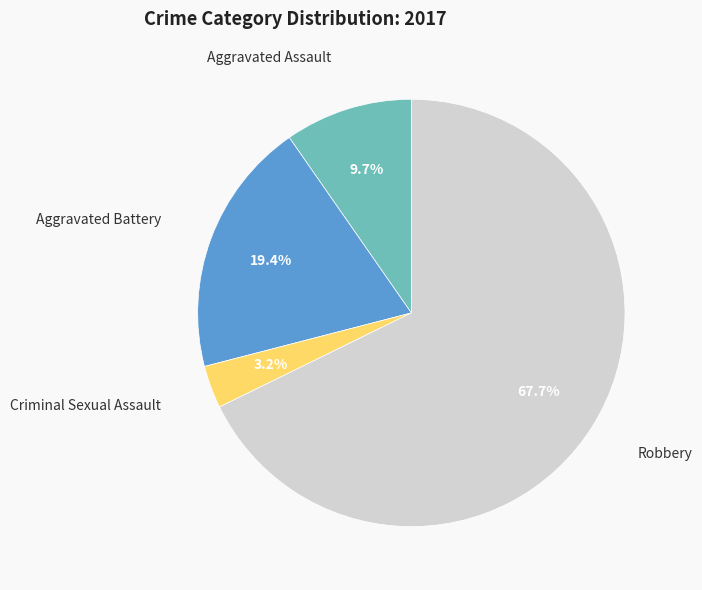

Does any single category account for the majority?

Yes